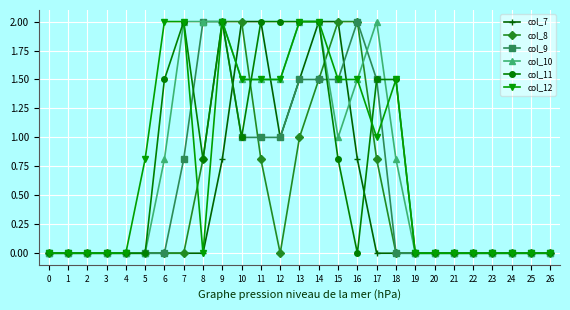

What is the value of the col_8 point at the 18th from the left?

0.8